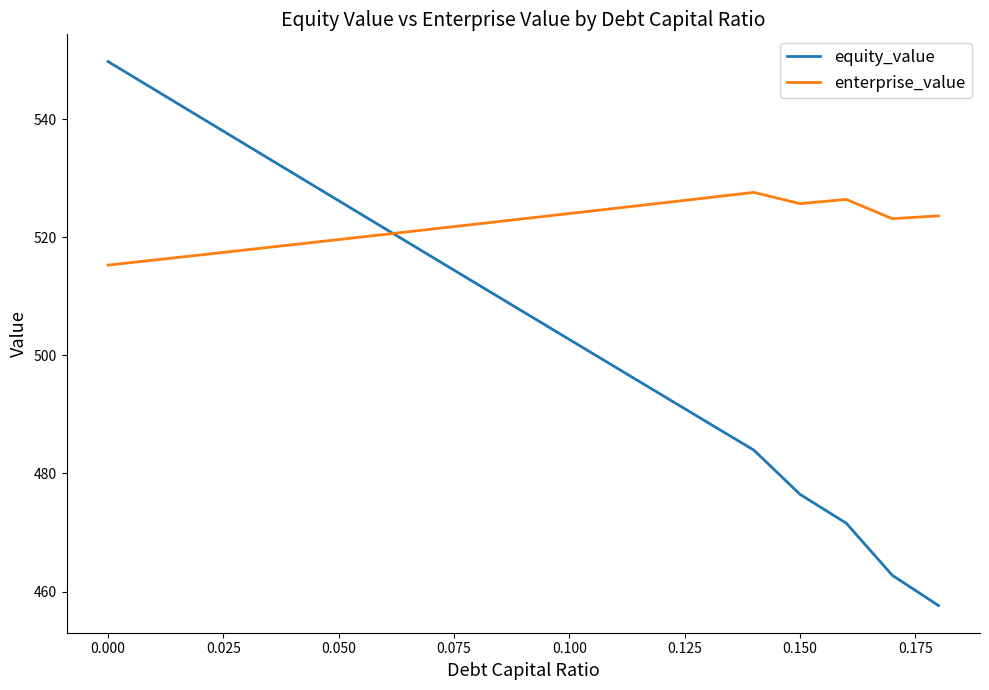

Which series has the largest total across all categories?

enterprise_value